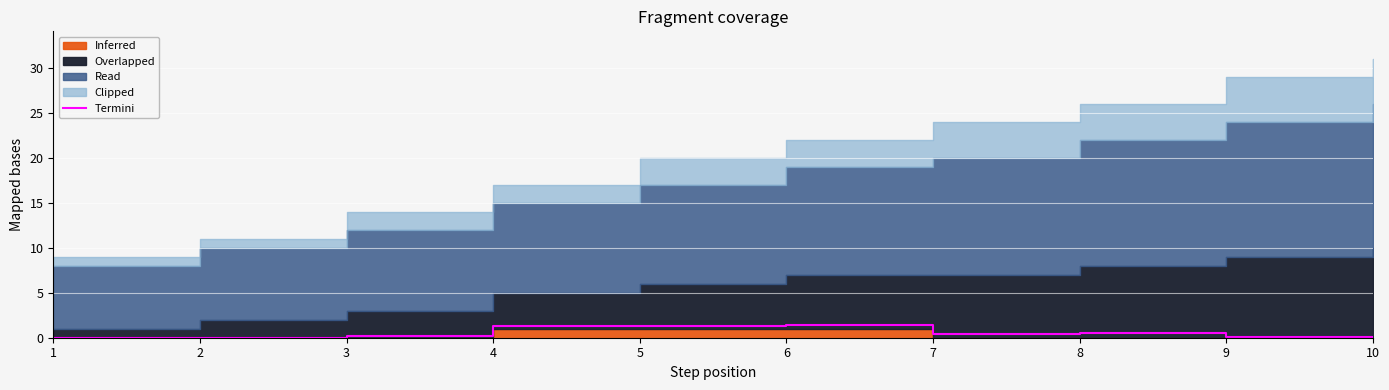

The value at 8 is 0.5. True or false?

True